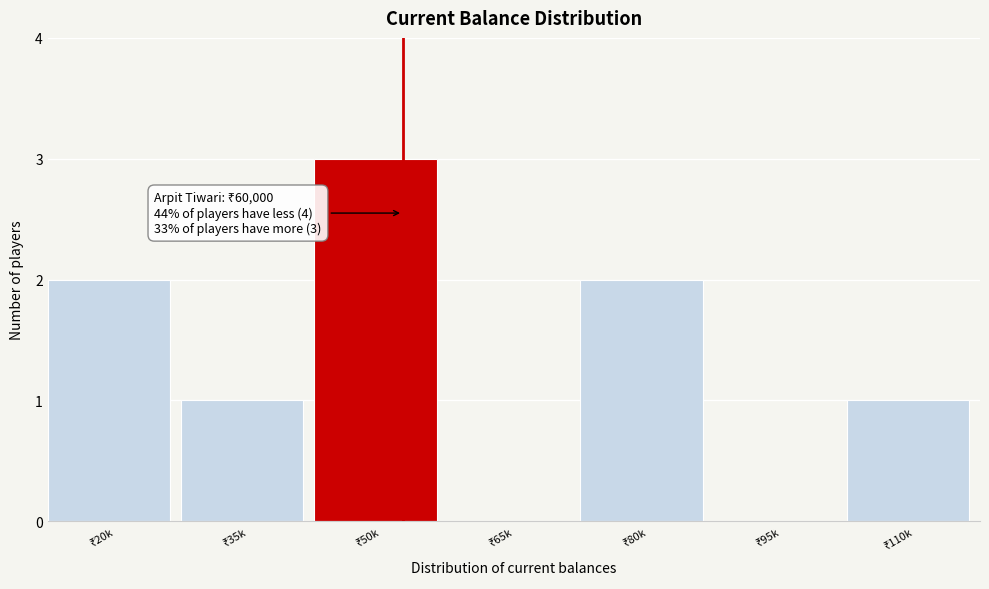

What is the greatest value displayed?

3